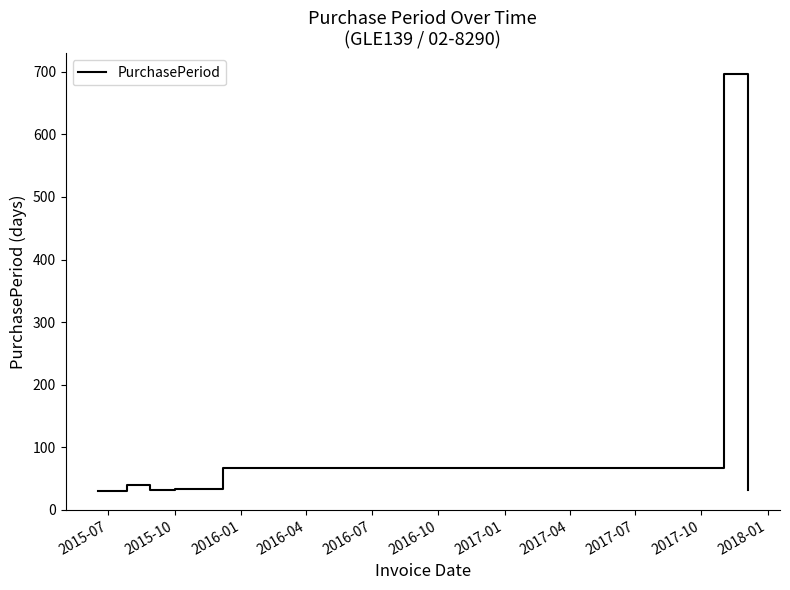

What is the sum of all values?

931